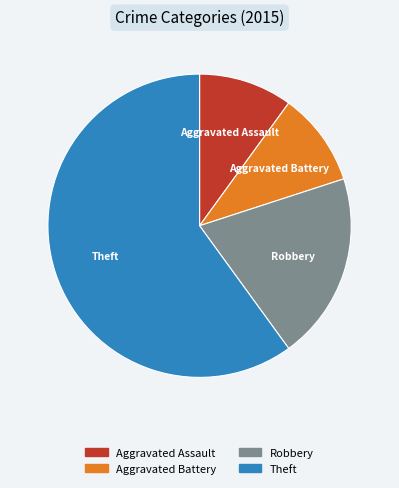

True or false: Theft accounts for 68% of the total.

False